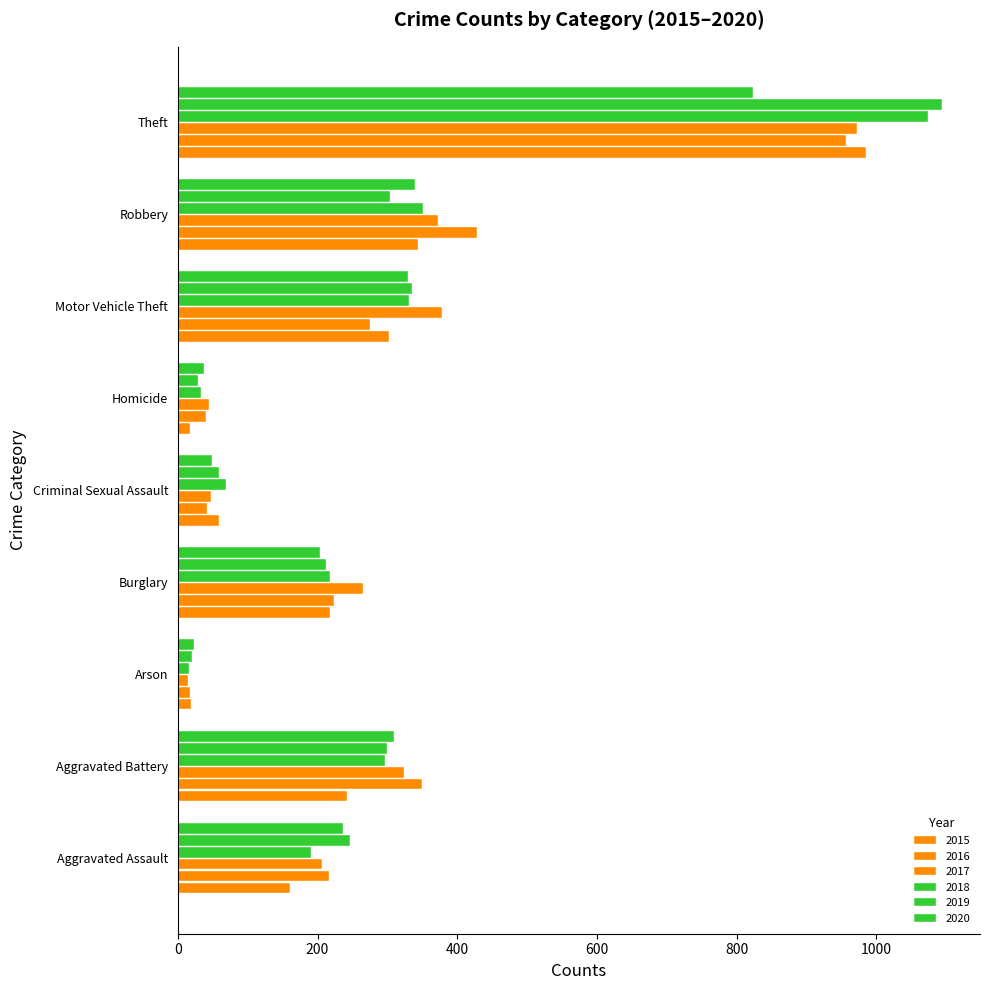

Reading left to right, what are all the values shown in this chart?

2015: Aggravated Assault=161	Aggravated Battery=242	Arson=19	Burglary=218	Criminal Sexual Assault=59	Homicide=18	Motor Vehicle Theft=303	Robbery=344	Theft=986
2016: Aggravated Assault=216	Aggravated Battery=349	Arson=17	Burglary=223	Criminal Sexual Assault=41	Homicide=40	Motor Vehicle Theft=275	Robbery=429	Theft=957
2017: Aggravated Assault=207	Aggravated Battery=324	Arson=15	Burglary=265	Criminal Sexual Assault=48	Homicide=44	Motor Vehicle Theft=378	Robbery=373	Theft=972
2018: Aggravated Assault=190	Aggravated Battery=297	Arson=16	Burglary=218	Criminal Sexual Assault=69	Homicide=33	Motor Vehicle Theft=331	Robbery=351	Theft=1074
2019: Aggravated Assault=247	Aggravated Battery=300	Arson=20	Burglary=212	Criminal Sexual Assault=59	Homicide=29	Motor Vehicle Theft=335	Robbery=304	Theft=1094
2020: Aggravated Assault=237	Aggravated Battery=309	Arson=23	Burglary=203	Criminal Sexual Assault=49	Homicide=38	Motor Vehicle Theft=329	Robbery=339	Theft=823